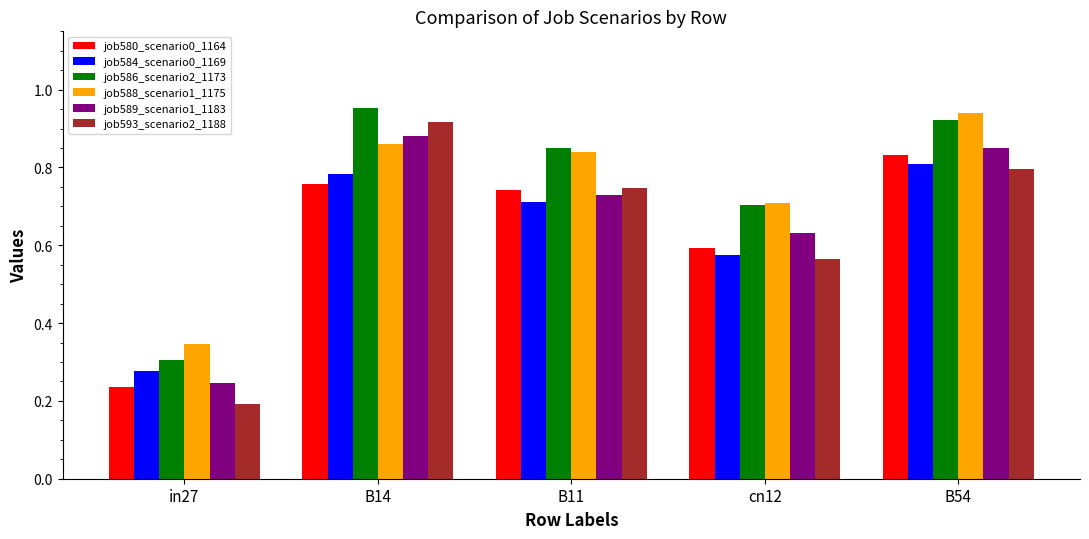

What is the sum of the job588_scenario1_1175 values at B14 and in27?

1.2